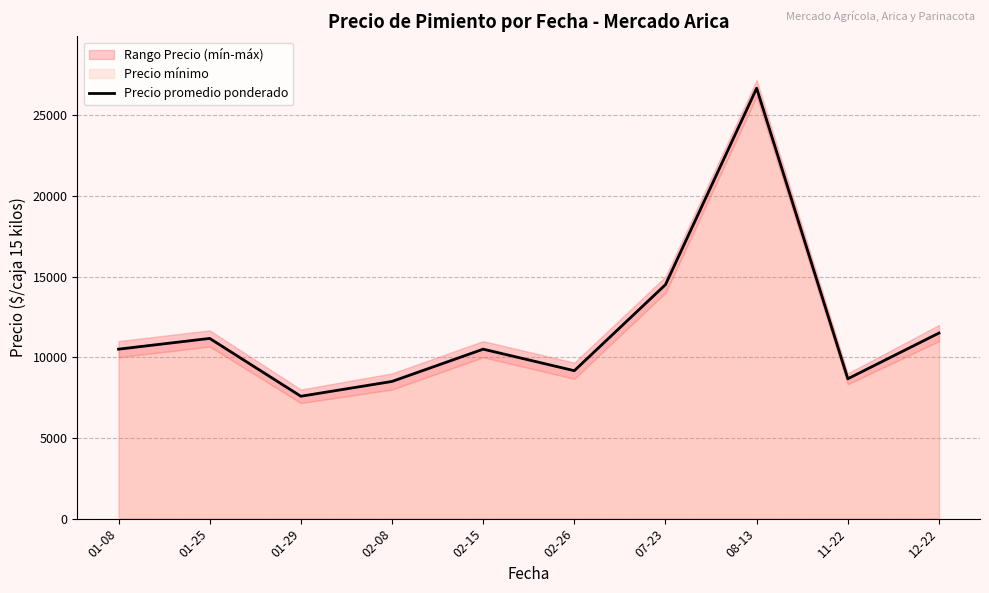

Rank the categories by value from lowest to highest.

01-29, 02-08, 11-22, 02-26, 01-08, 02-15, 01-25, 12-22, 07-23, 08-13